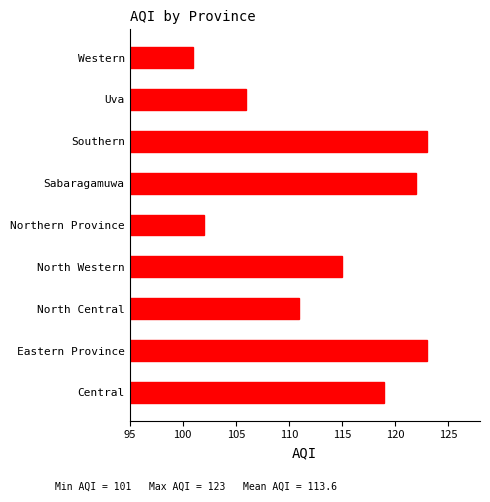

Are the bars horizontal?

Yes